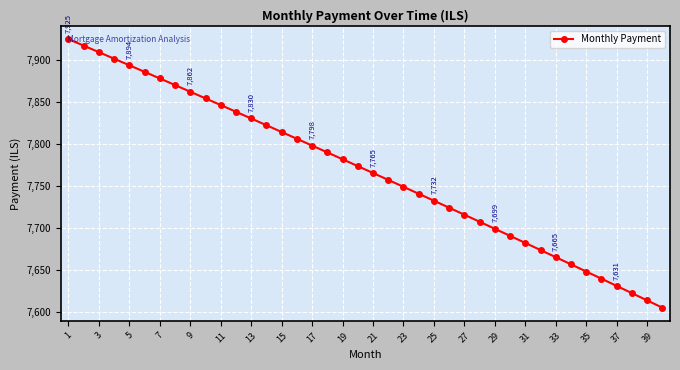

What is the value of the 26th point from the left?

7724.2